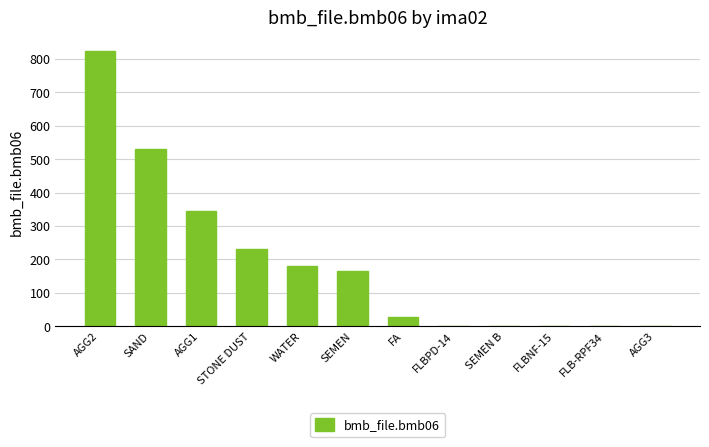

What is the sum of all values?

2306.2